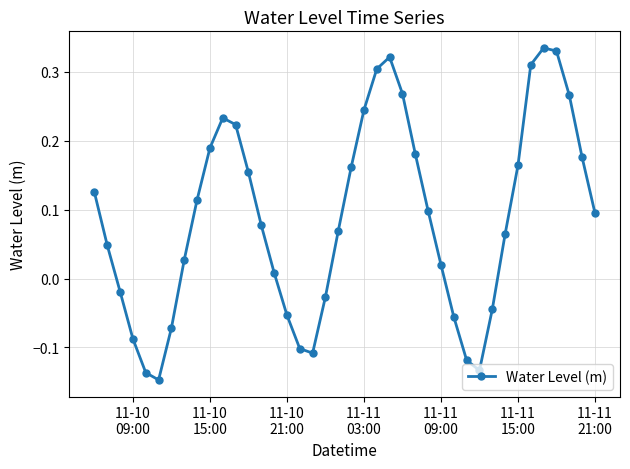

What is the difference between the second highest and minimum values?

0.5